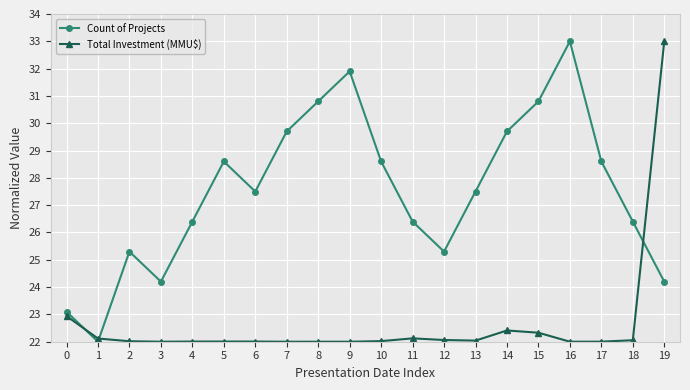

True or false: Count of Projects has more than 0 interior local peaks.

True